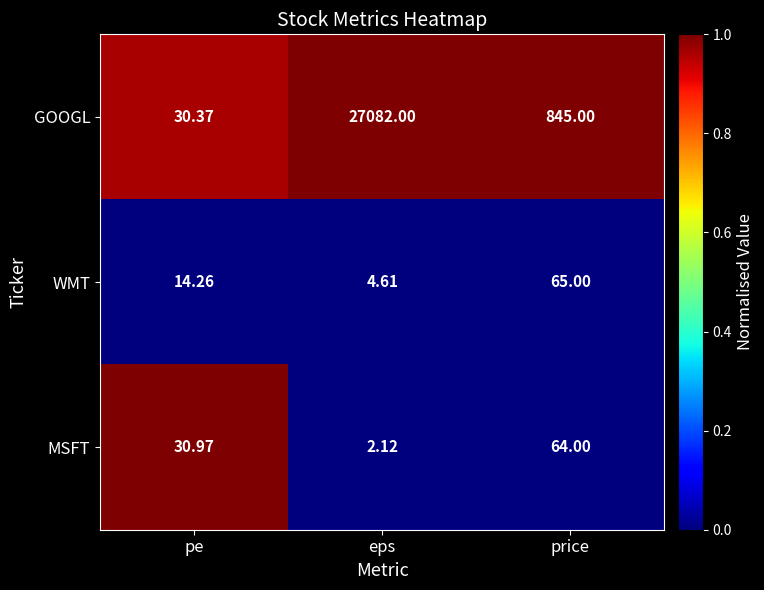

Where is MSFT nearest to the value 33?

pe